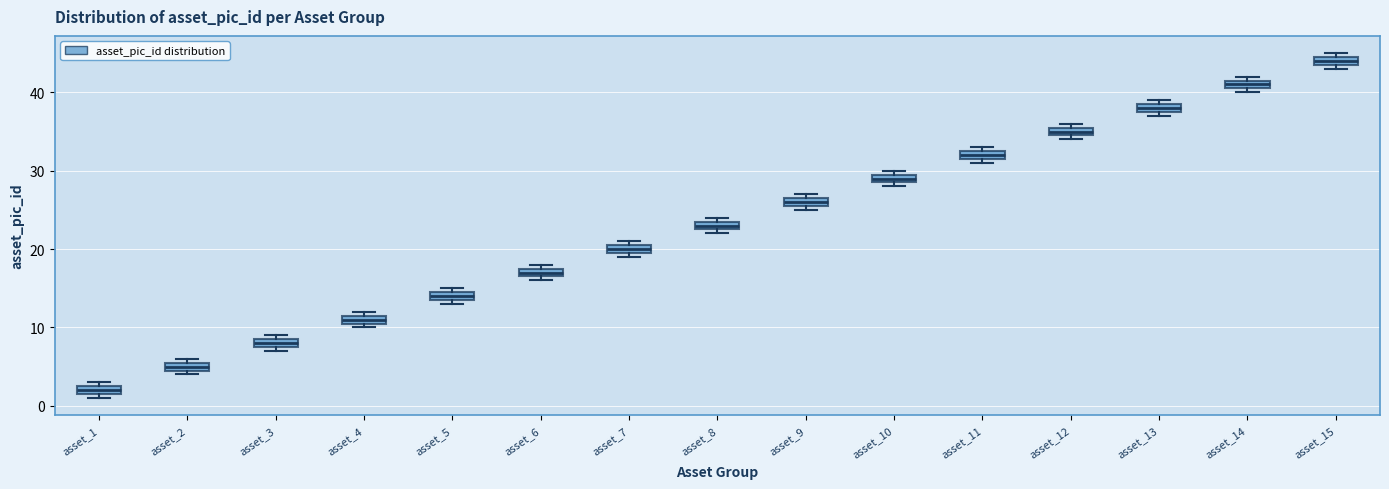

Where is the upper edge of the box for asset_5 on the y-axis? The values are not printed on the chart, so give them approximately, as read against the axis.

15